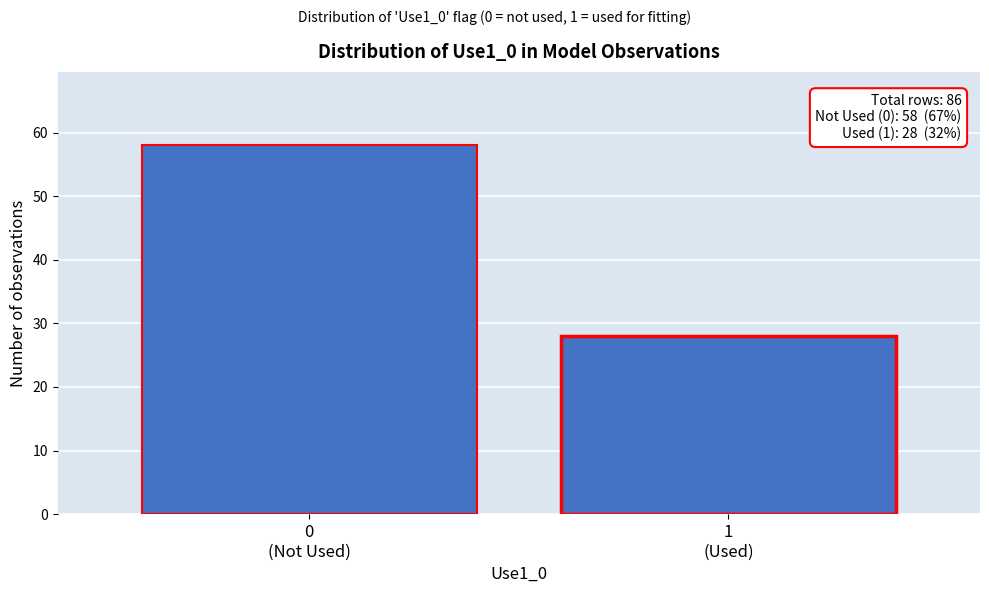

Reading left to right, transcribe all the data shown in this chart.

58	28